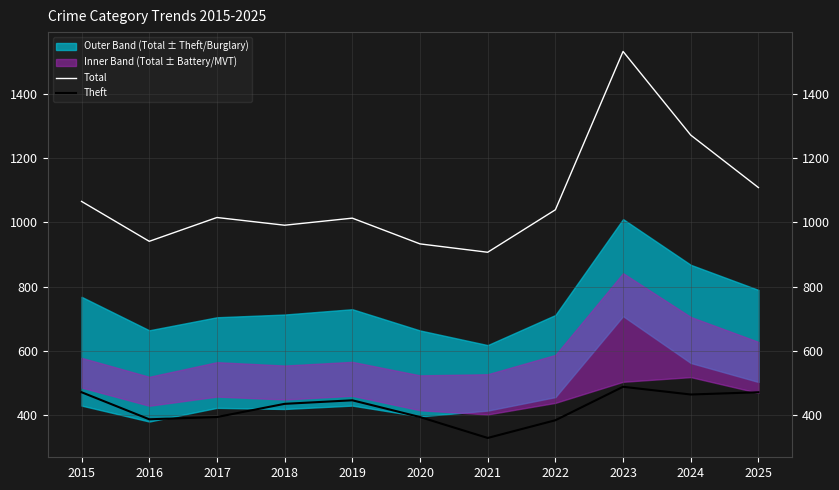

Which series has the widest spread of values?

Total